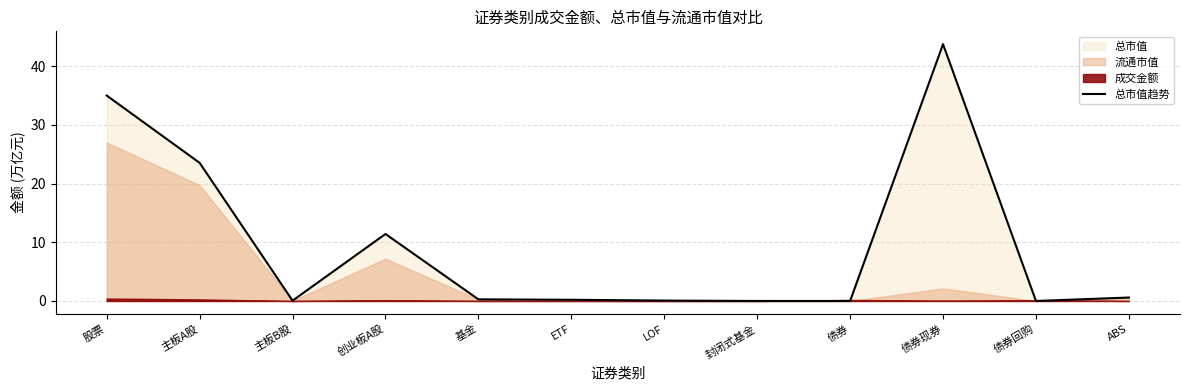

At which label is the value closest to 21?

主板A股